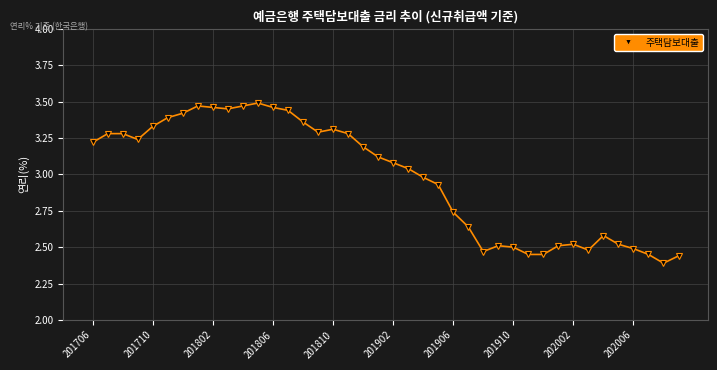

True or false: the data has more than 1 interior local peaks.

True